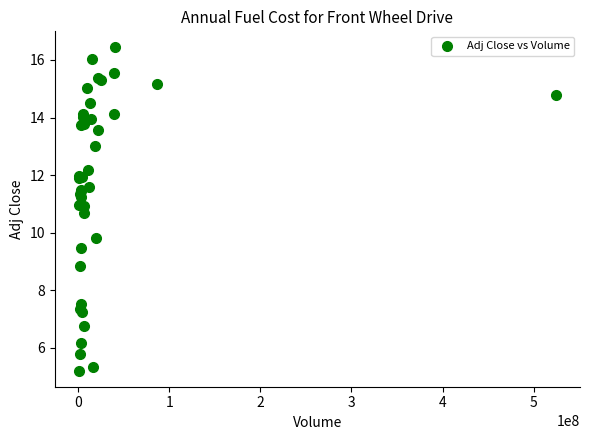

What Y value in the scatter plot is closest to 10?

9.8